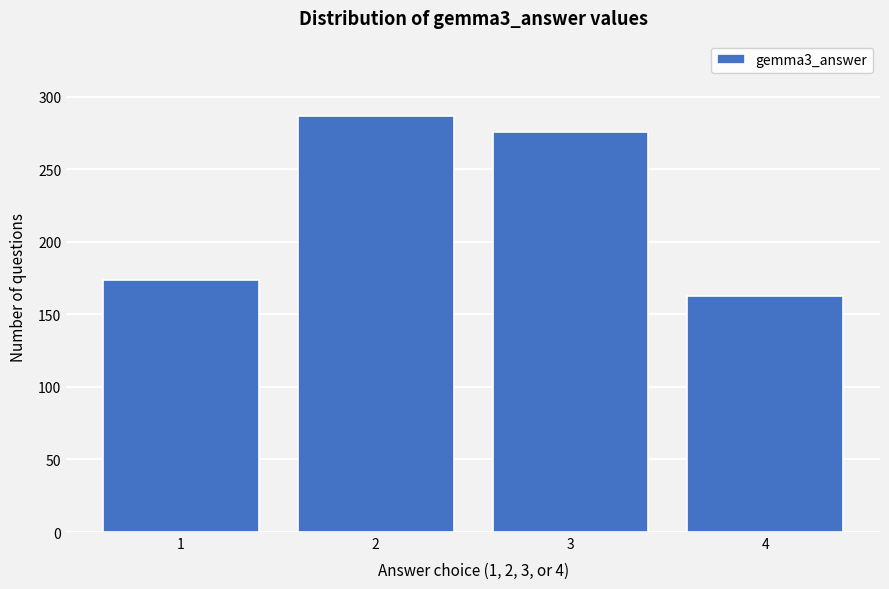

Reading left to right, list all the values displayed in this chart.

1=174	2=287	3=276	4=163